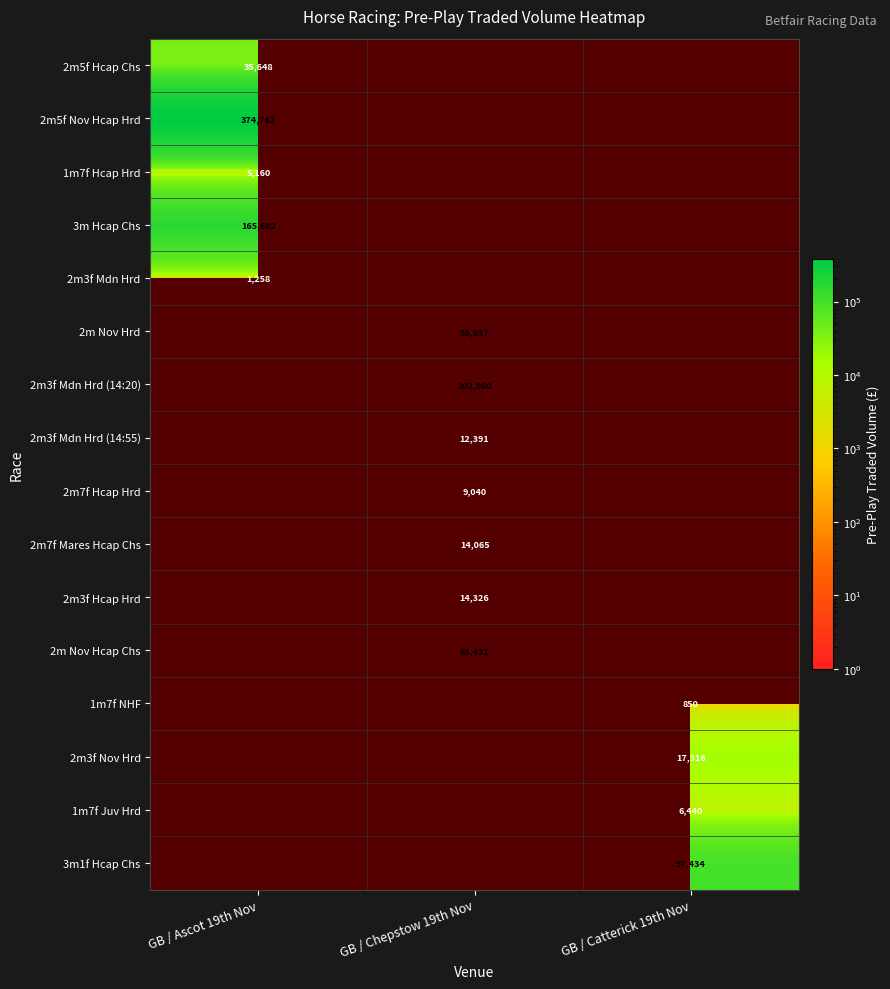

Count the number of data series in this chart.

16